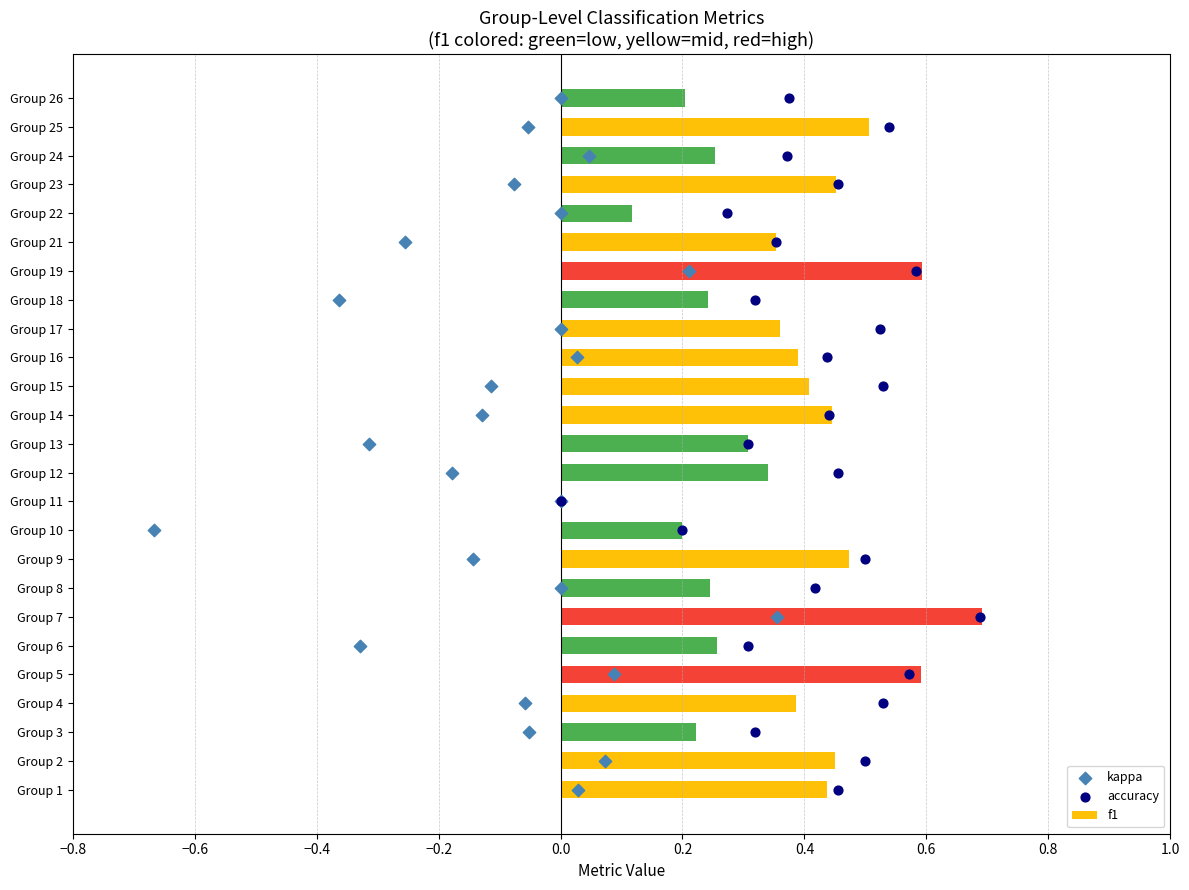

Which series reaches the maximum Y coordinate?

kappa